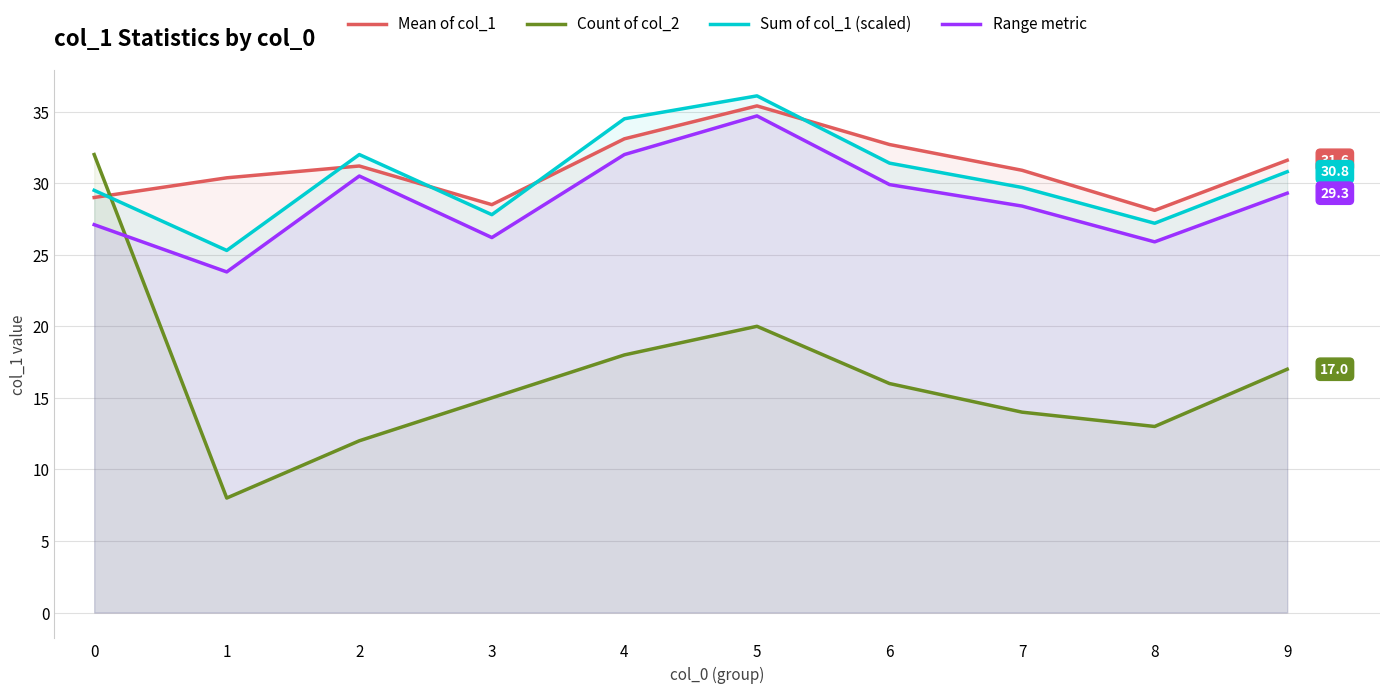

Between 3 and 4, which series saw the biggest shift?

Sum of col_1 (scaled)